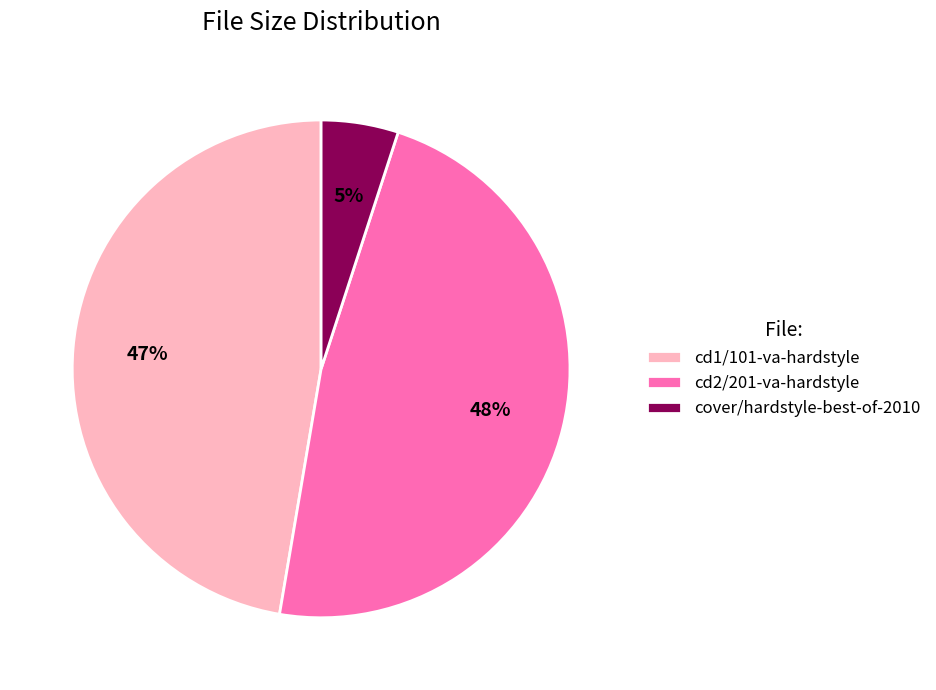

Count the number of slices in the pie.

3